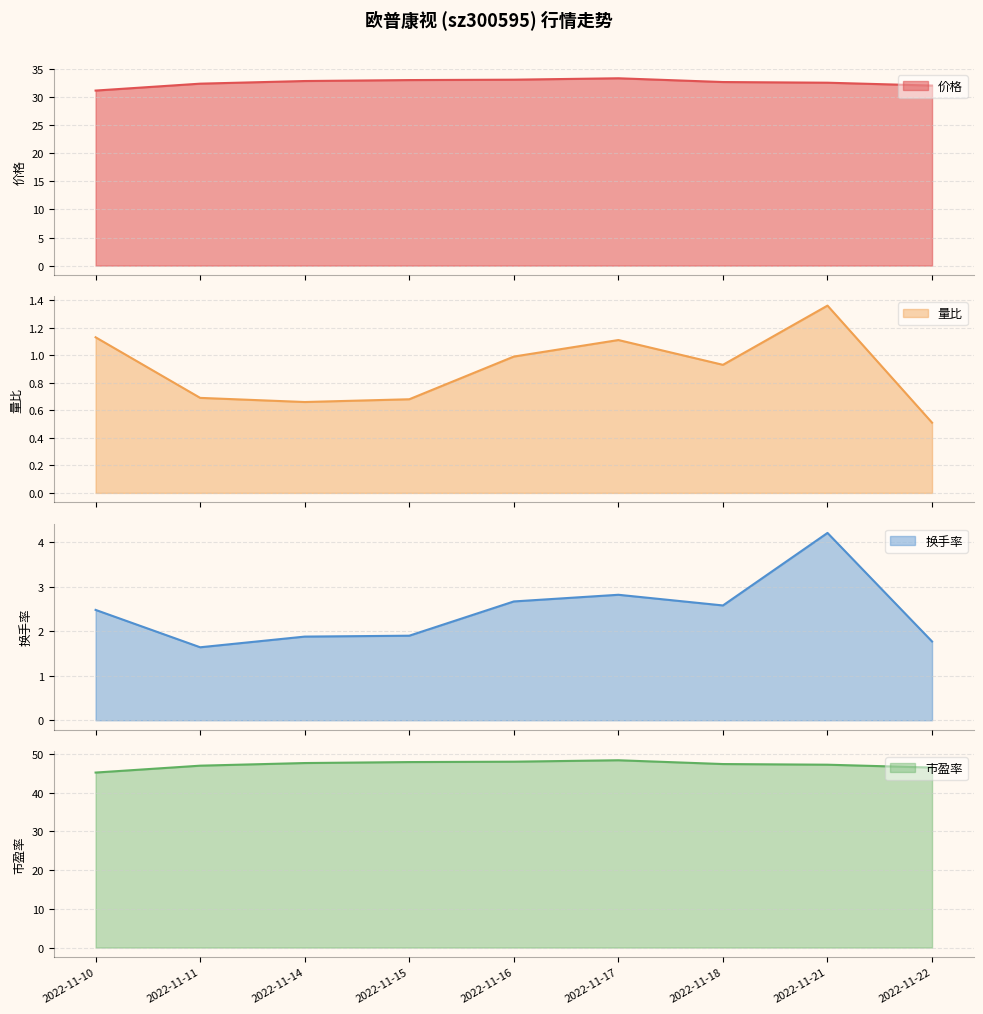

At which category is the sum across all series the highest?

2022-11-17